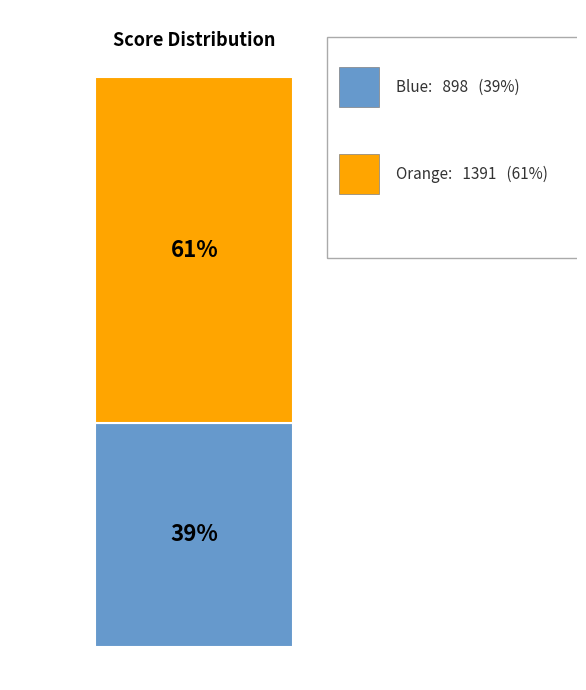

Which slice is the smallest?

blue